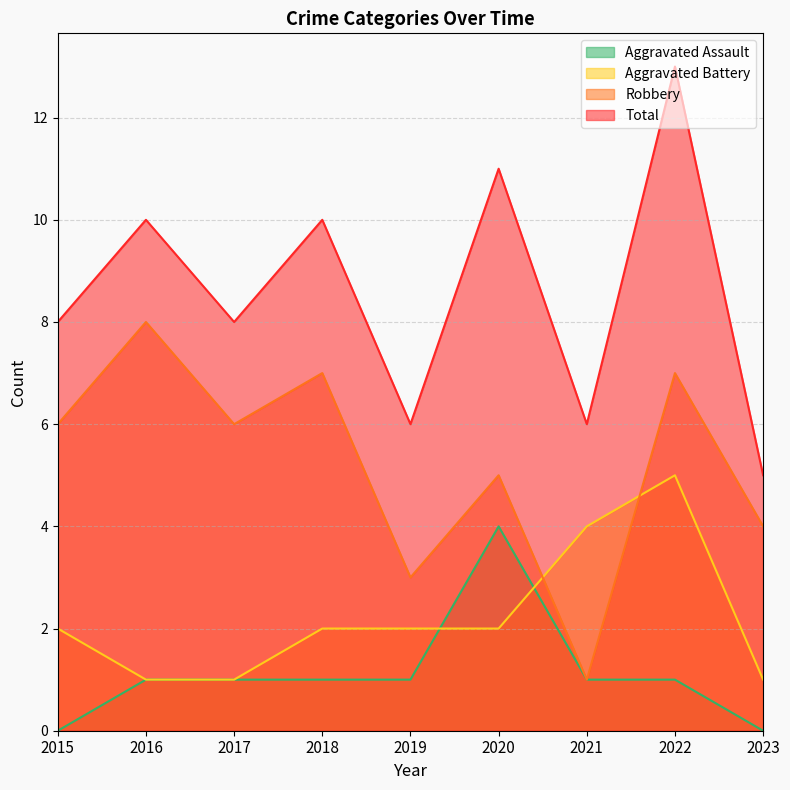

What are all the series names shown in the legend?

Aggravated Assault, Aggravated Battery, Robbery, Total